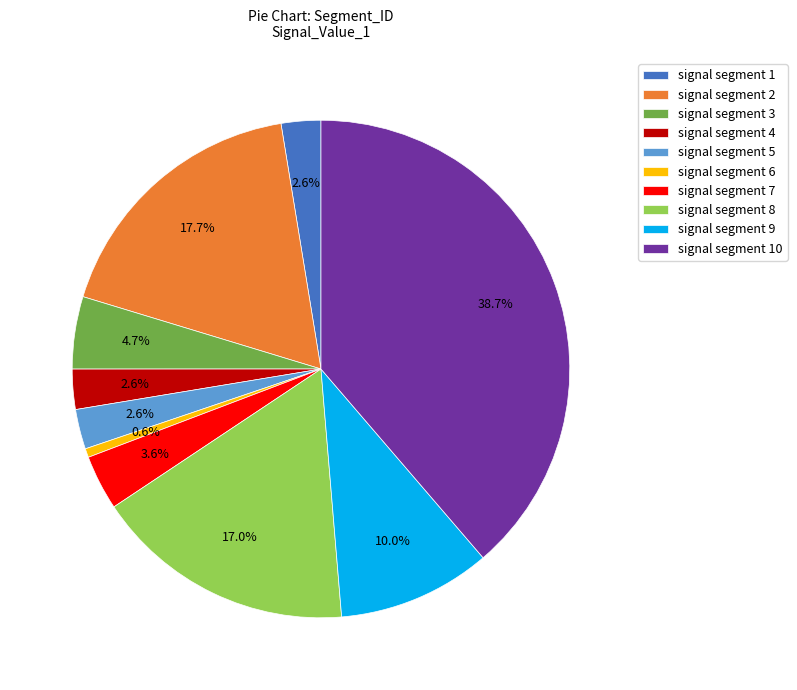

What percentage is the signal segment 10 slice, to the nearest percent?

39%